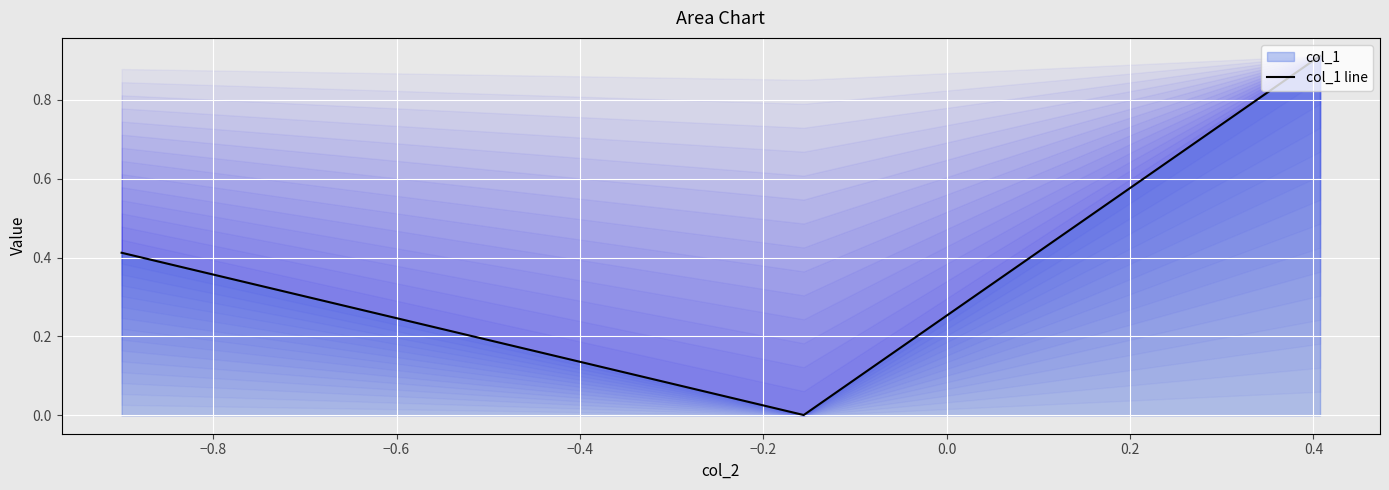

The value at −0.8 is 0.0. True or false?

False